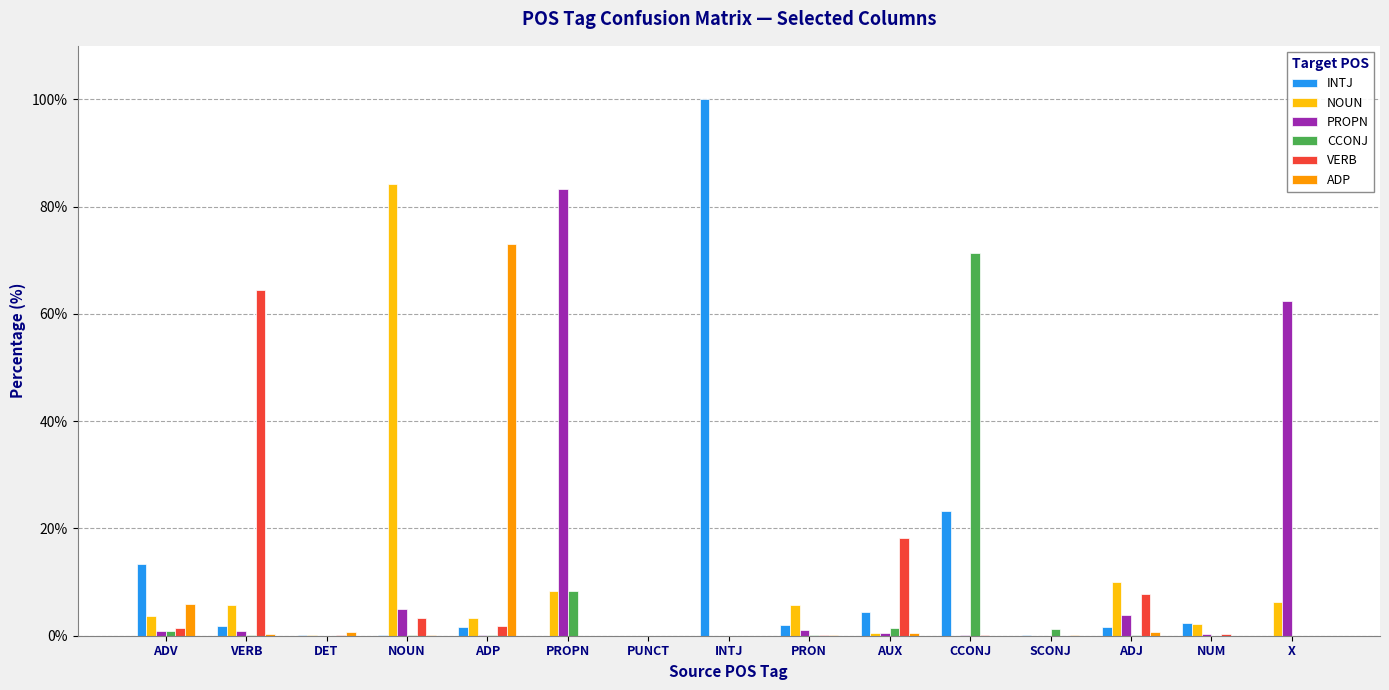

What is the sum of all PROPN values?

158.3